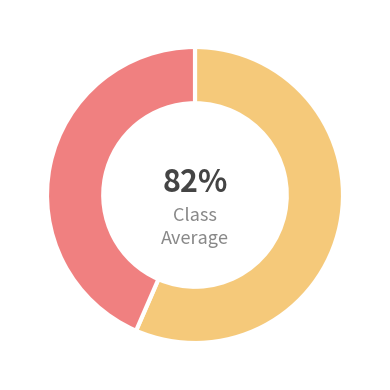

What percentage is NOT represented by Manager 2?

56.5%